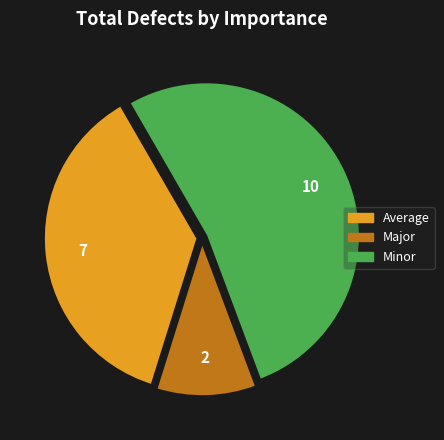

Is the sum of Average and Minor greater than half?

Yes